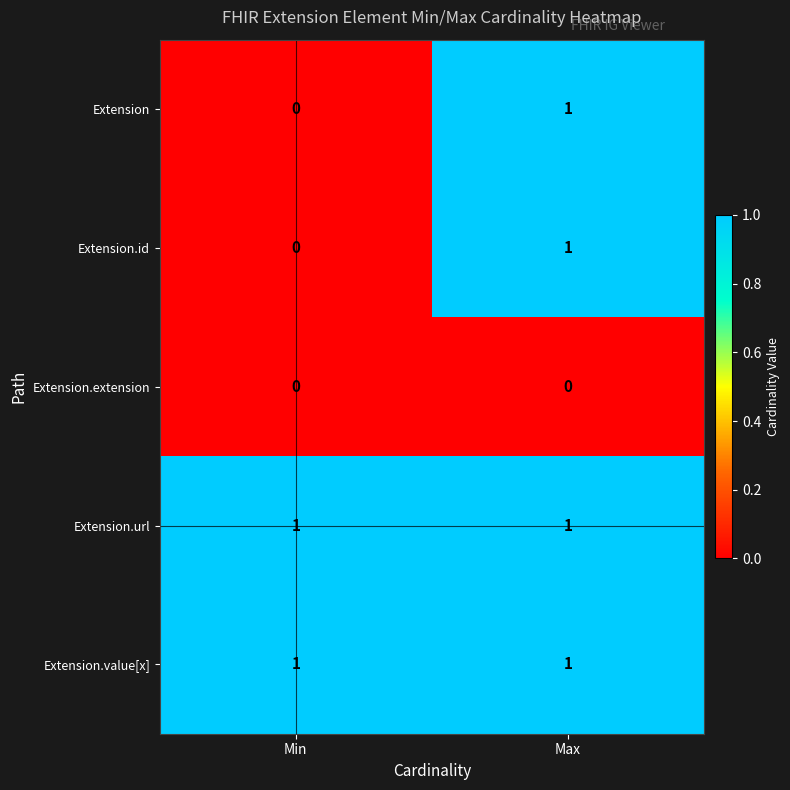

True or false: Extension.value[x] has a value of 0 at Min.

False